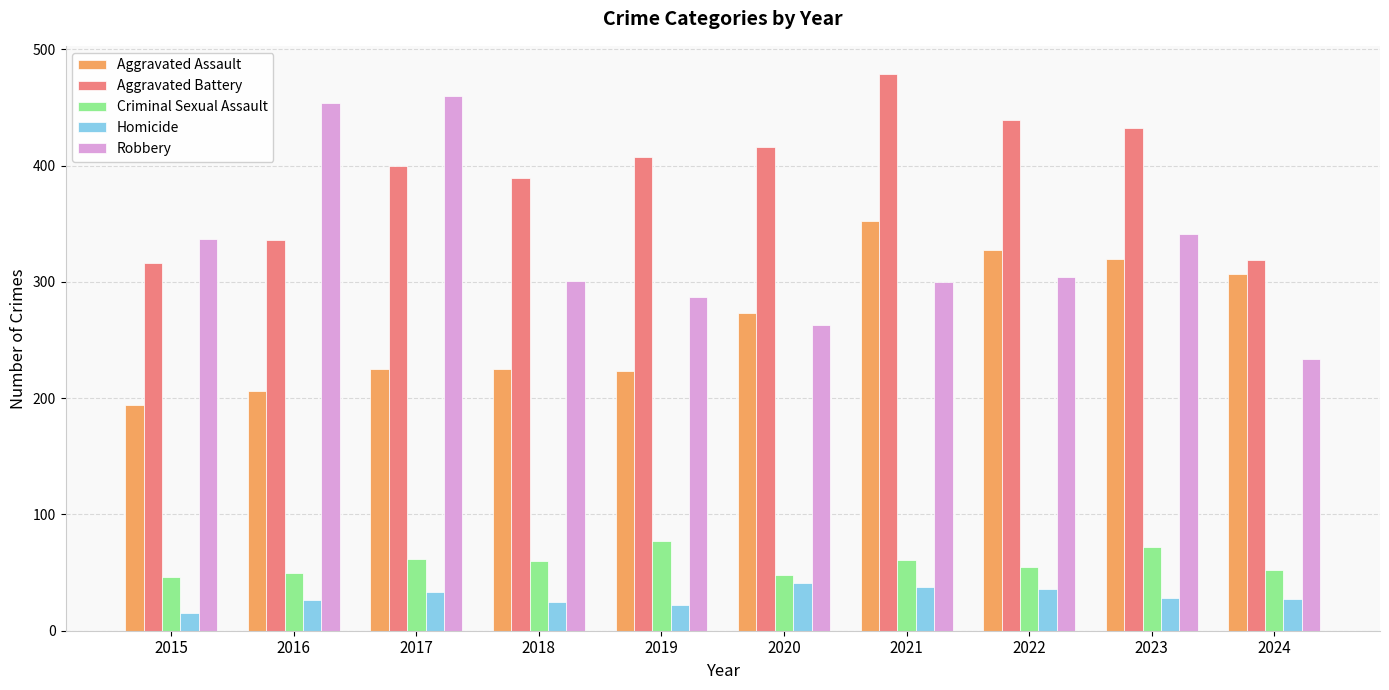

Is it true that Aggravated Battery equals 407 at 2019?

True